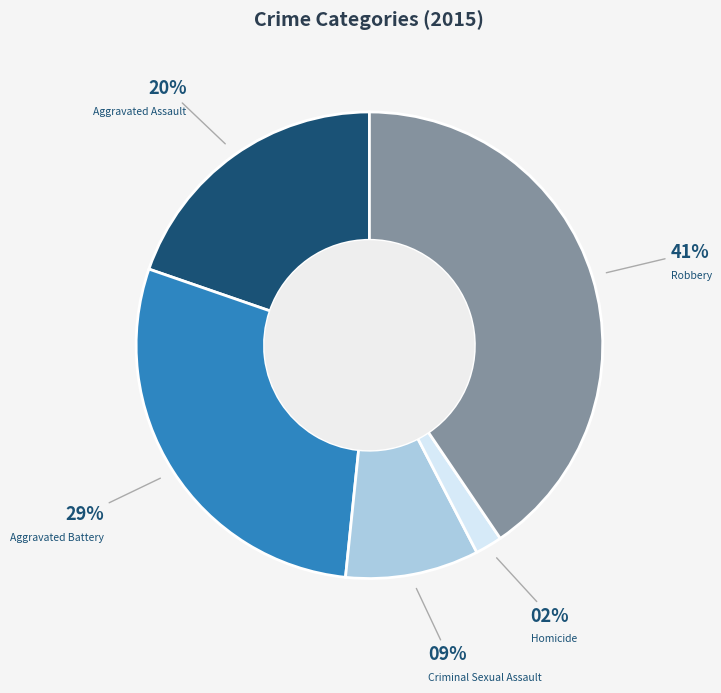

How many slices are in this pie chart?

5